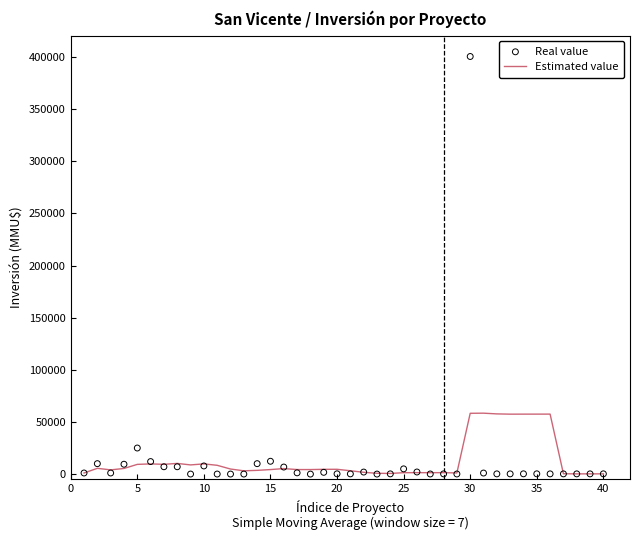

Which series contains the lowest Y value?

Real value